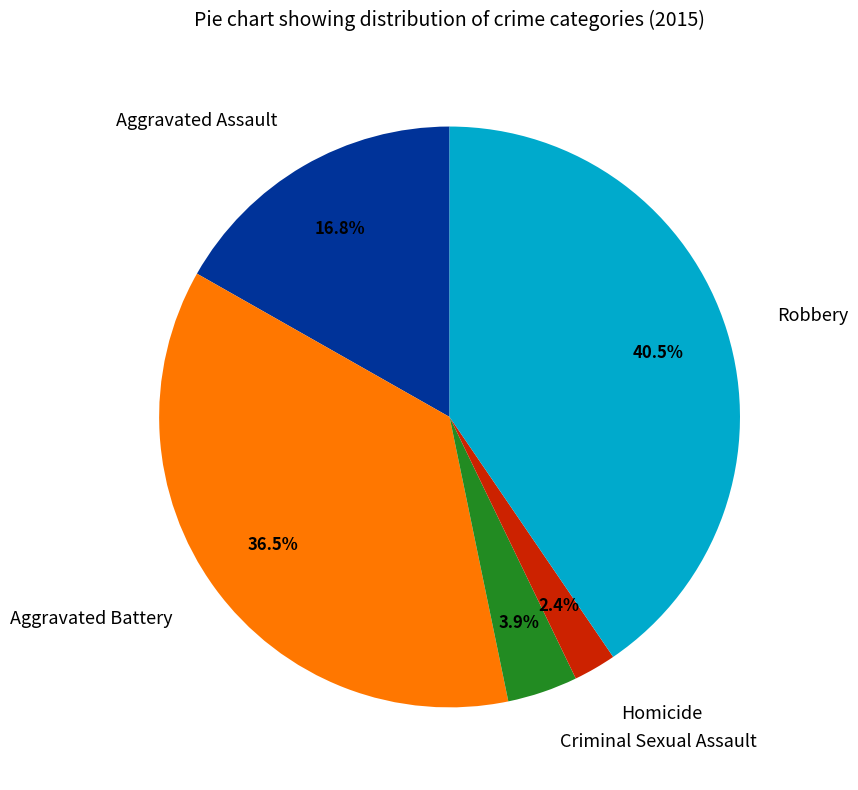

Combined, do Robbery and Criminal Sexual Assault account for over 50%?

No